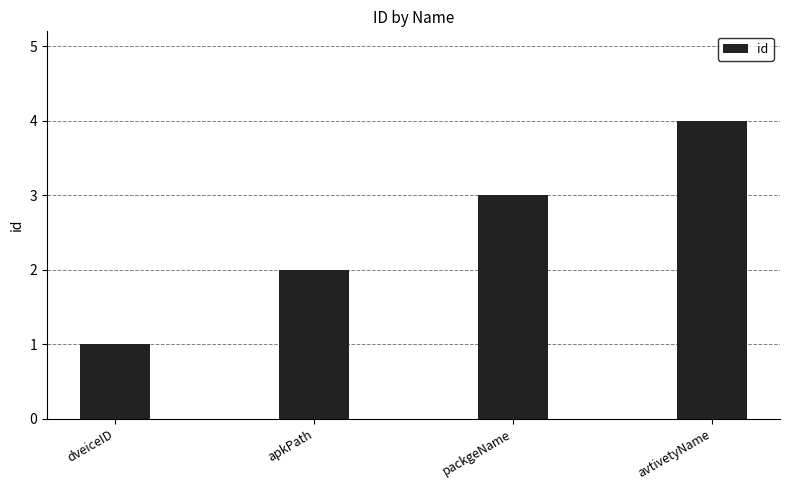

The chart shows a value of 2 at apkPath. True or false?

True